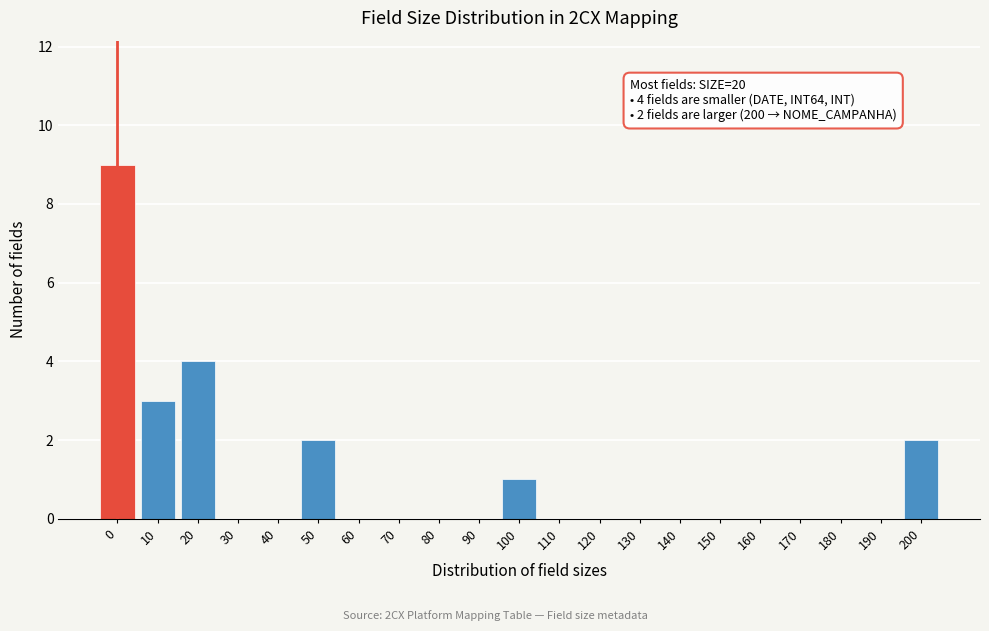

Reading right to left, what are all the values shown in this chart?

200=2	190=0	180=0	170=0	160=0	150=0	140=0	130=0	120=0	110=0	100=1	90=0	80=0	70=0	60=0	50=2	40=0	30=0	20=4	10=3	0=9